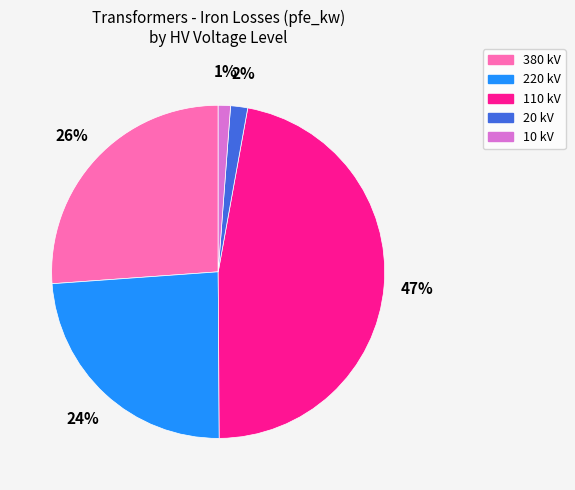

To the nearest percent, what is the difference between the largest and smallest slice percentages?

46%